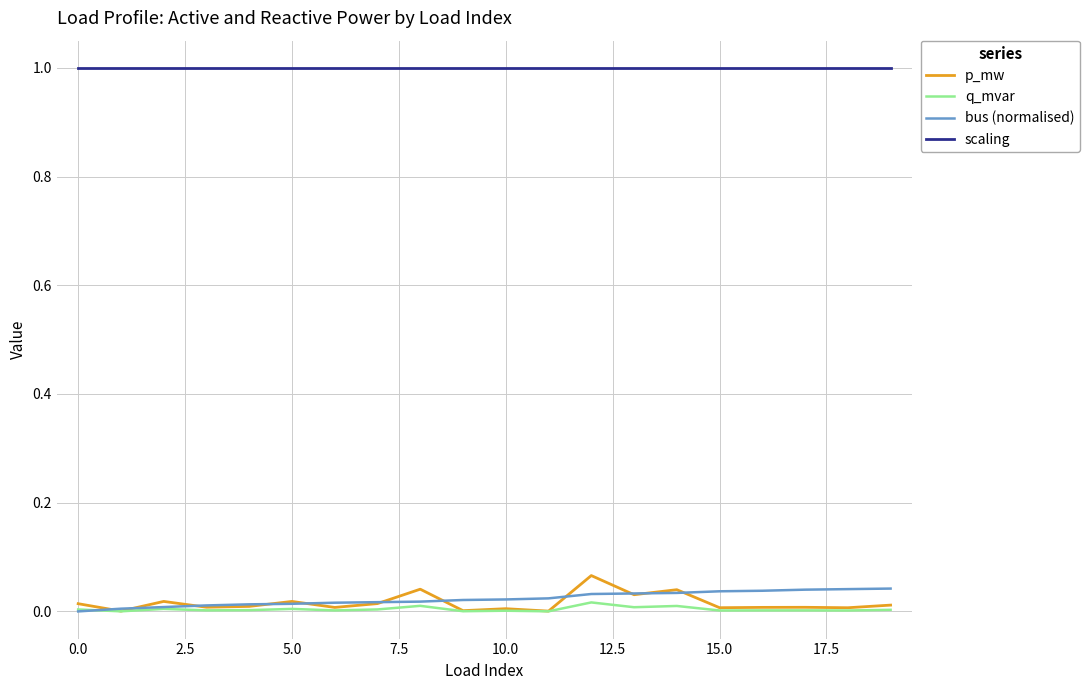

What is the greatest value displayed?

1.0